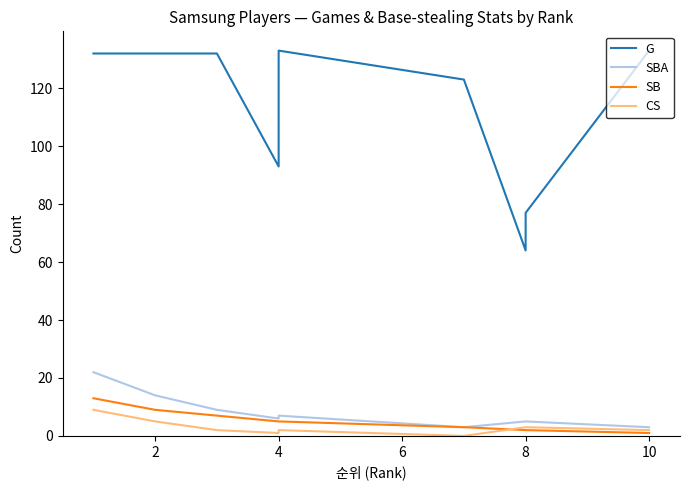

Between 0 and 9, which series saw the biggest shift?

SBA